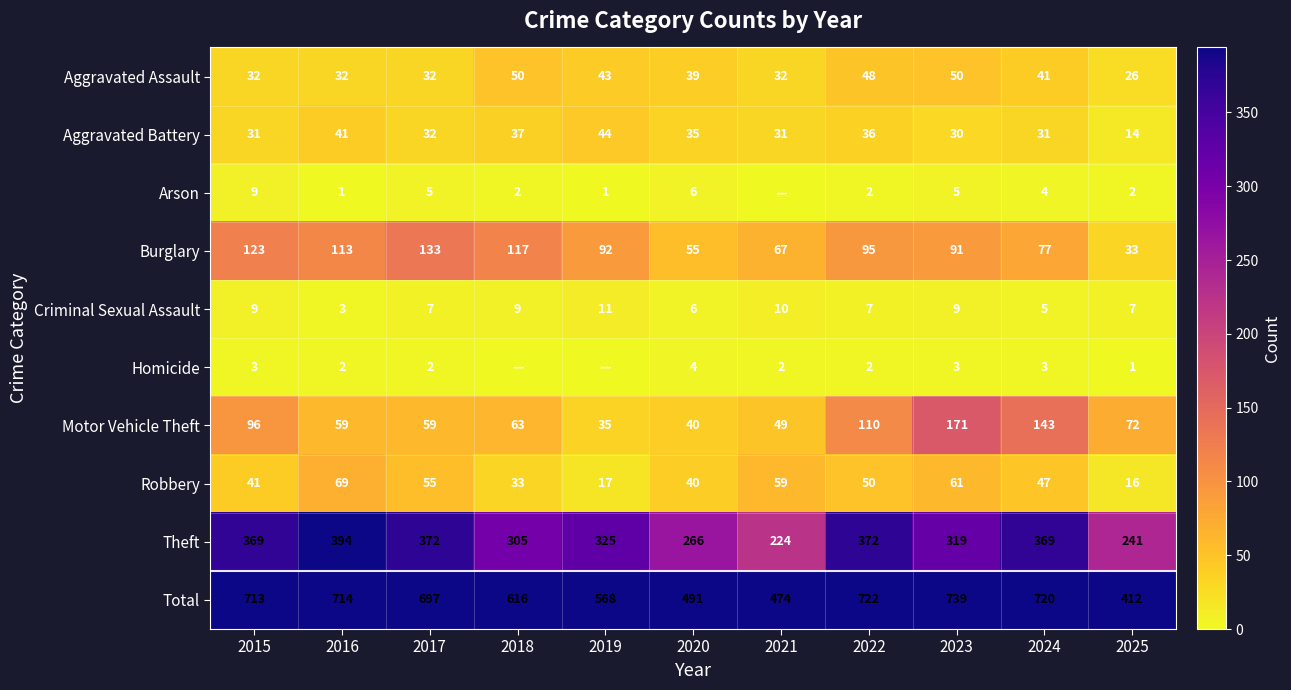

How many values in the Aggravated Battery series are below 32?

5